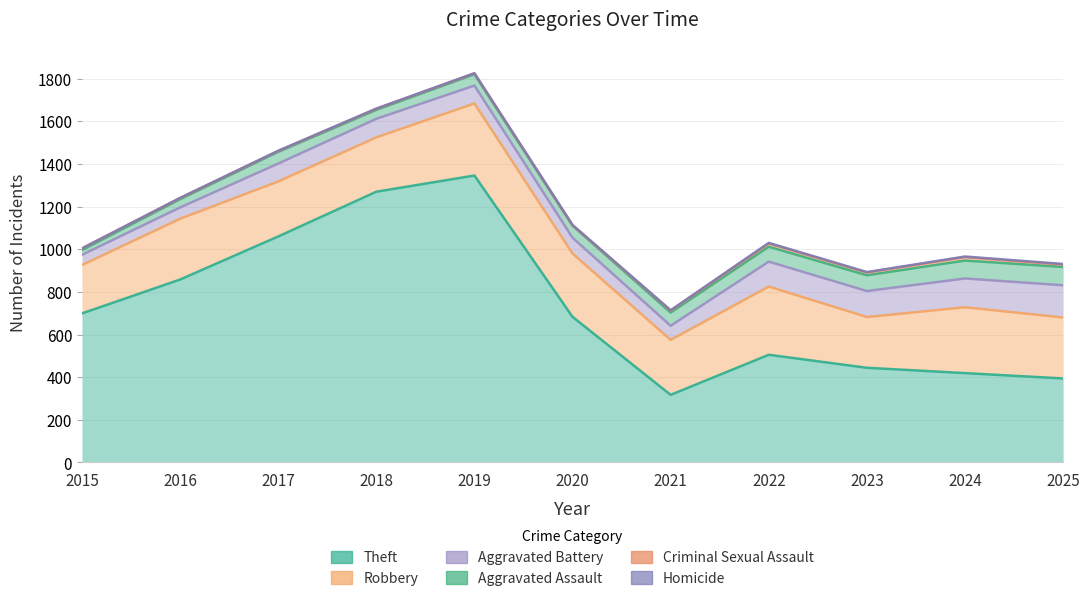

True or false: Criminal Sexual Assault has a value of 1 at 2017.

False